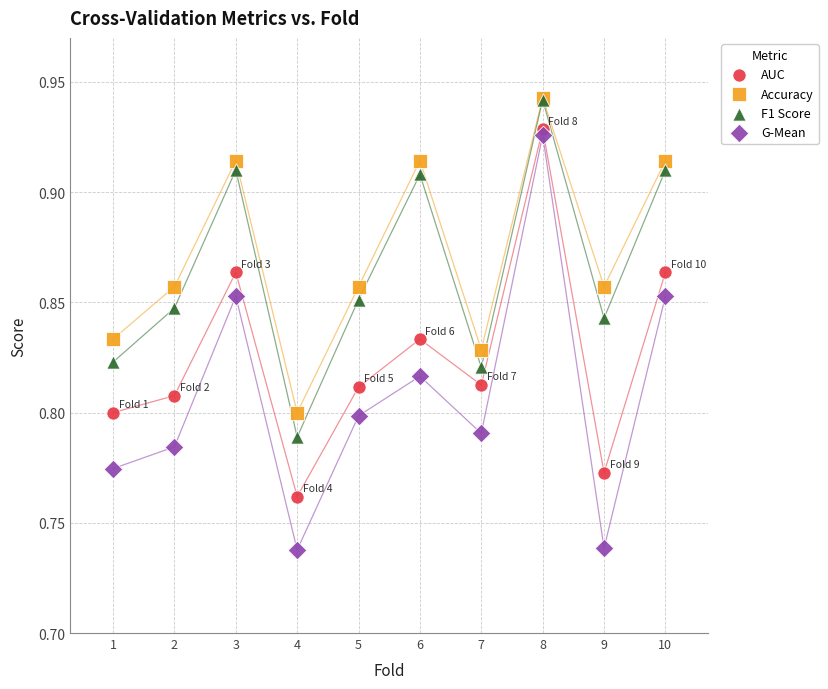

What are all the series names shown in the legend?

AUC, Accuracy, F1 Score, G-Mean